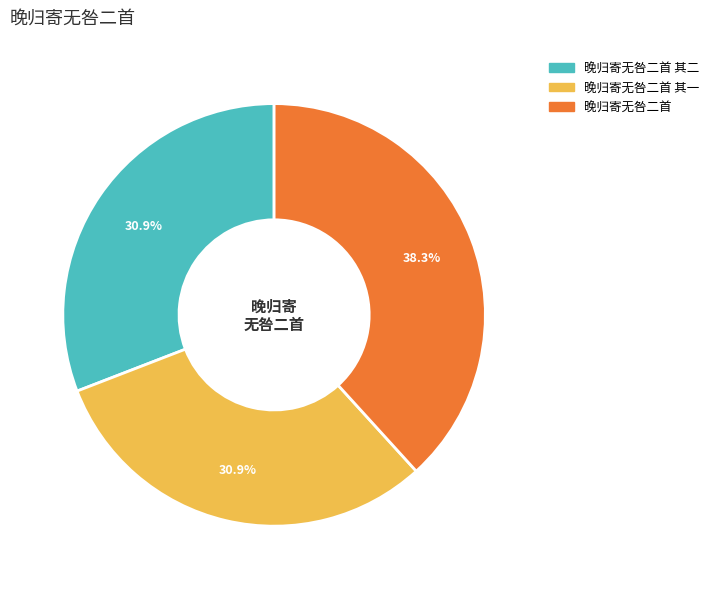

To the nearest percent, what is the difference between the 晚归寄无咎二首 and 晚归寄无咎二首 其二 slice percentages?

7%